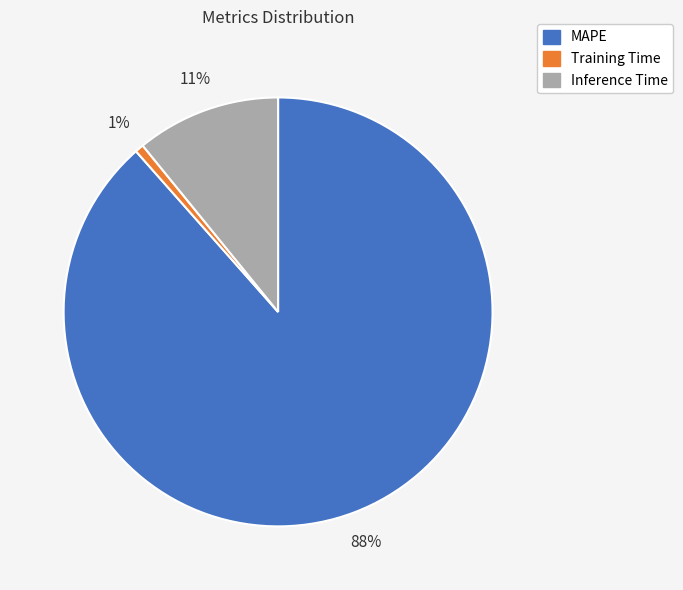

Which category has the smallest portion of the pie?

Training Time